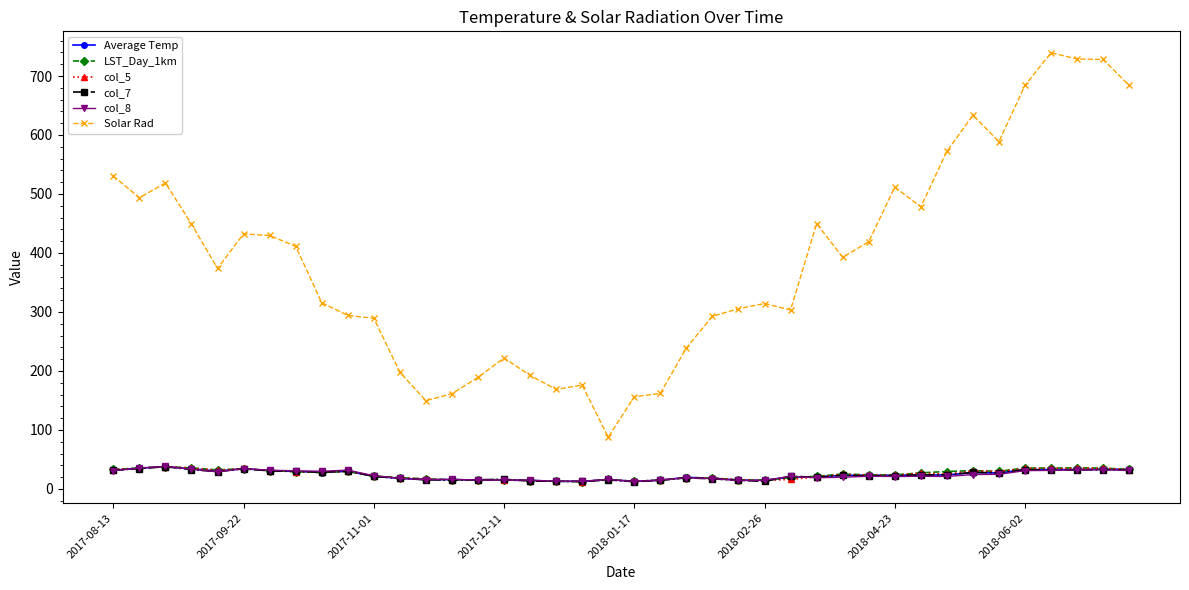

Which series has the largest total across all categories?

Solar Rad